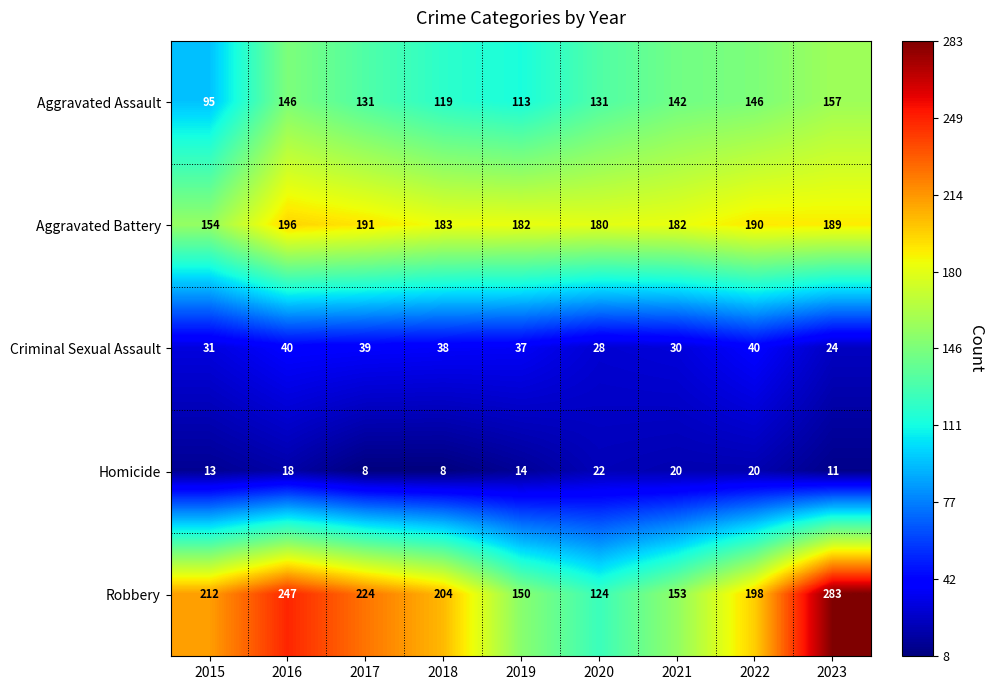

What is the difference between the second highest and second lowest values in the Criminal Sexual Assault series?

12